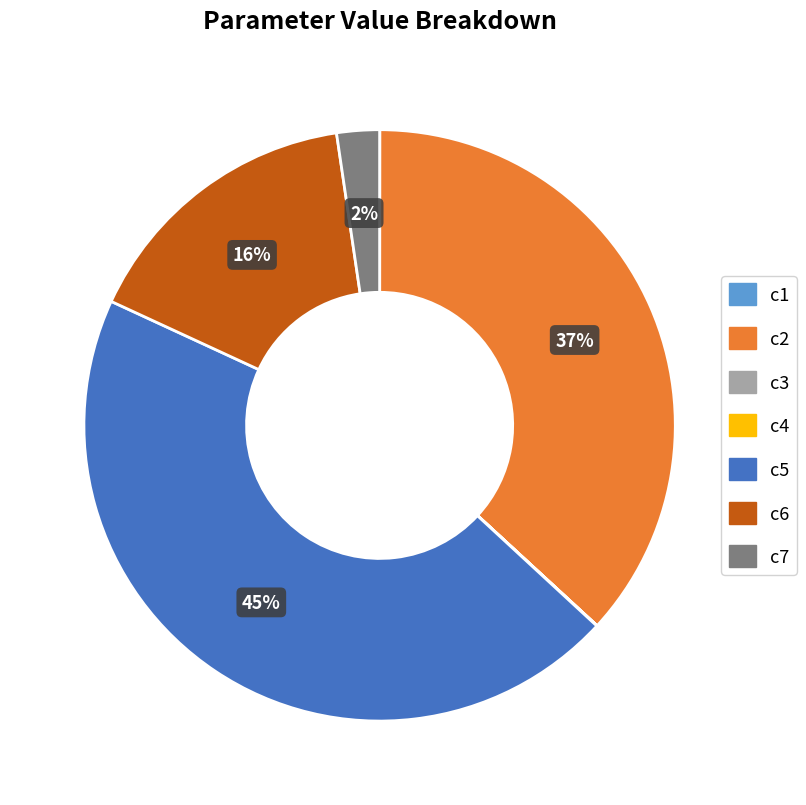

Does c7 represent more than half of the total?

No